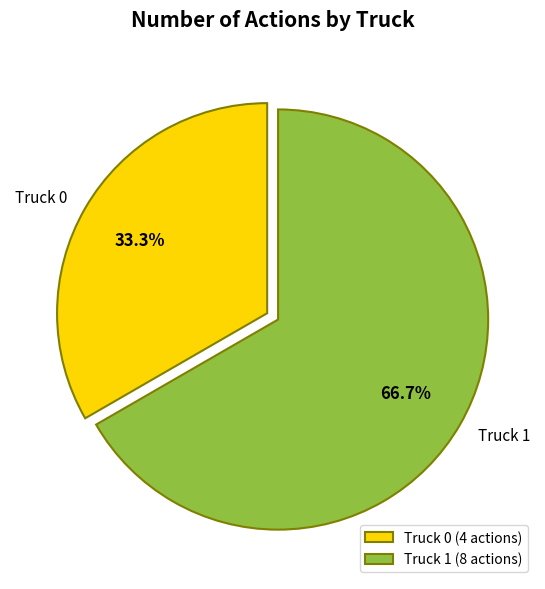

Does any single category account for the majority?

Yes